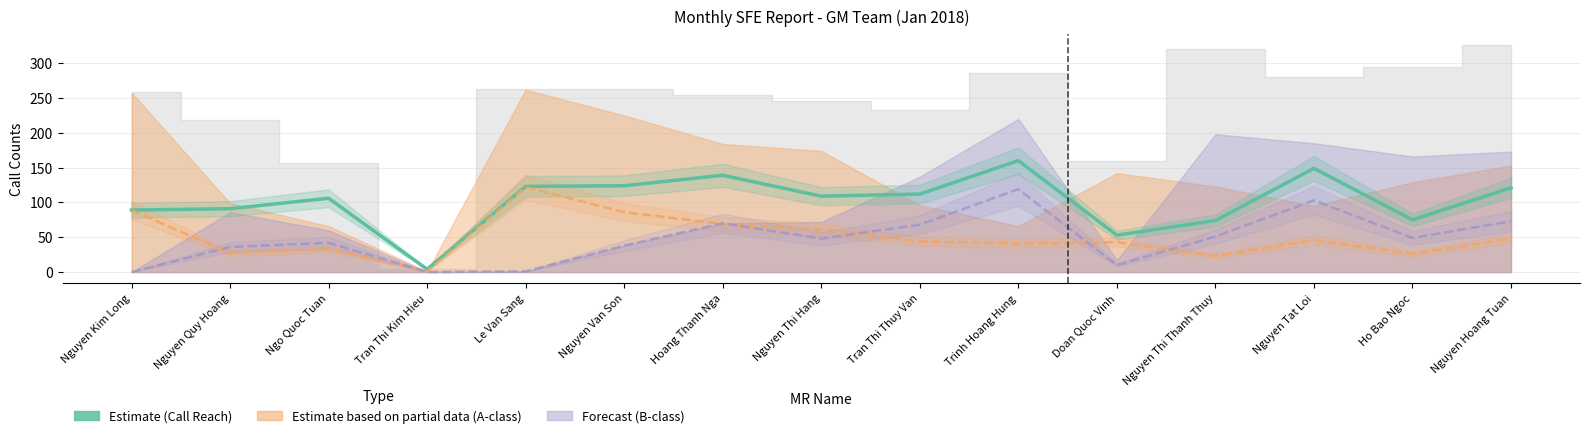

At which category does Call Reach B-class (A) reach its first local peak?

Ngo Quoc Tuan